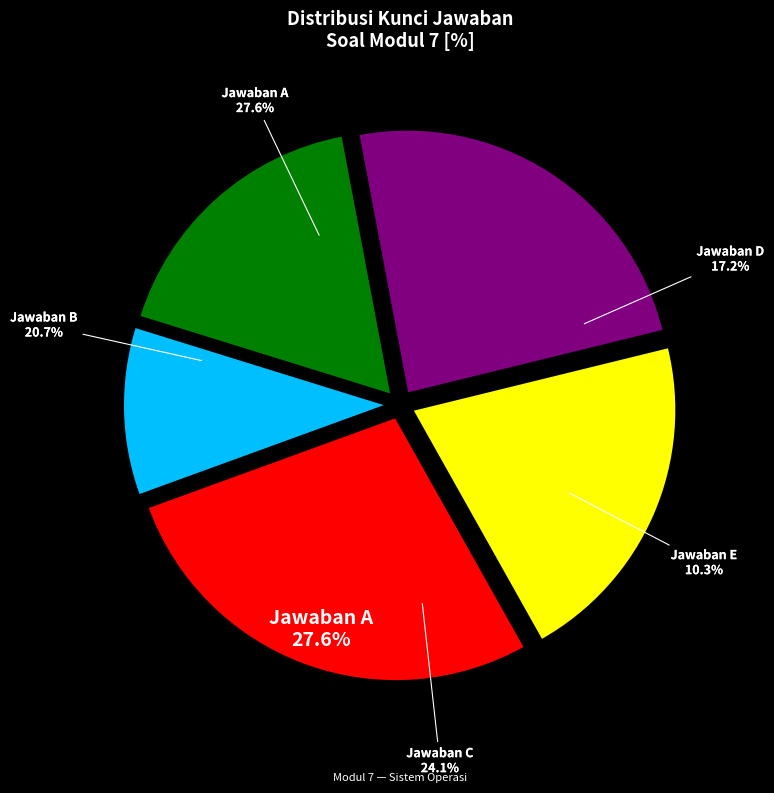

Approximately how many times larger is the value at d compared to b?

0.8